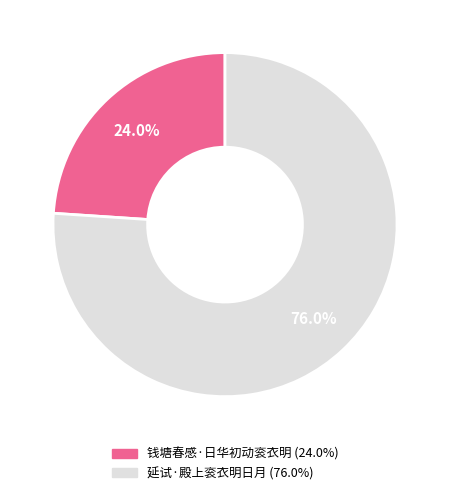

What percentage is the 钱塘春感·日华初动衮衣明 slice, to the nearest percent?

24%